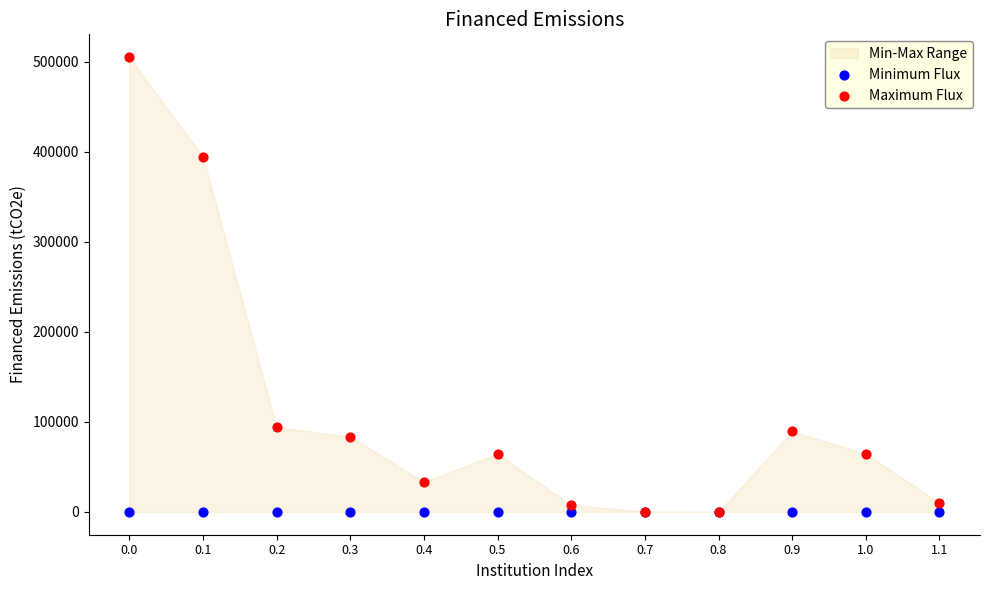

Which series has the widest spread of Y values?

Maximum Flux